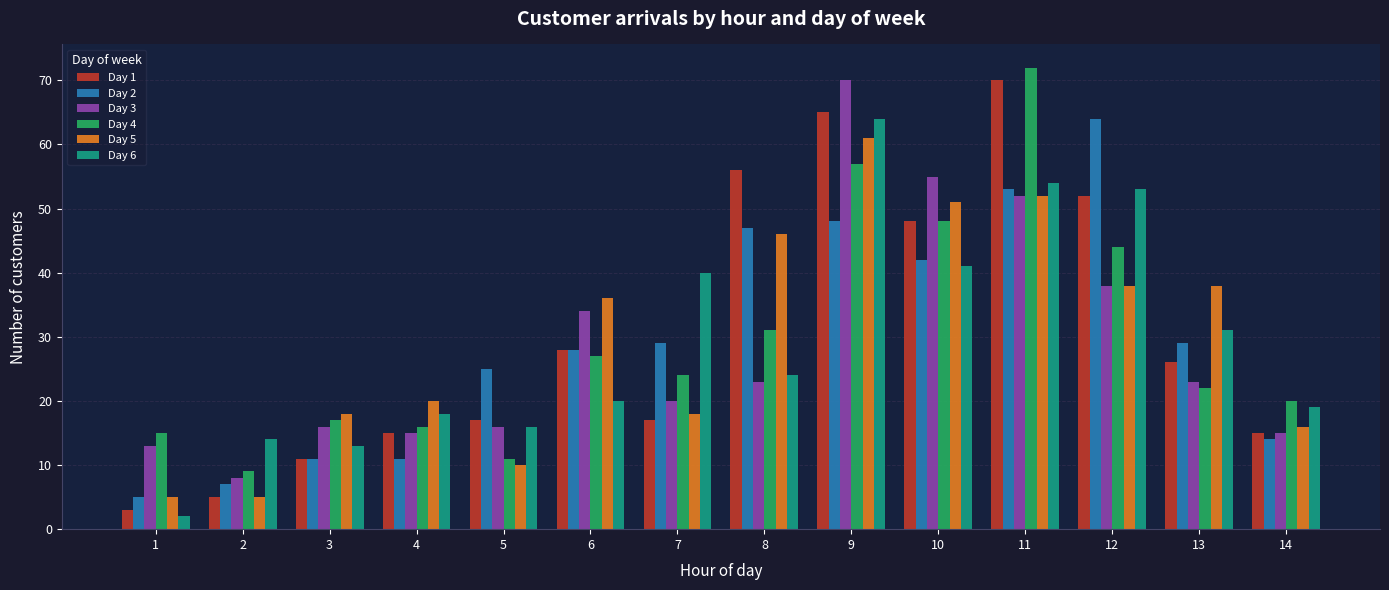

Count the number of categories in the chart.

14